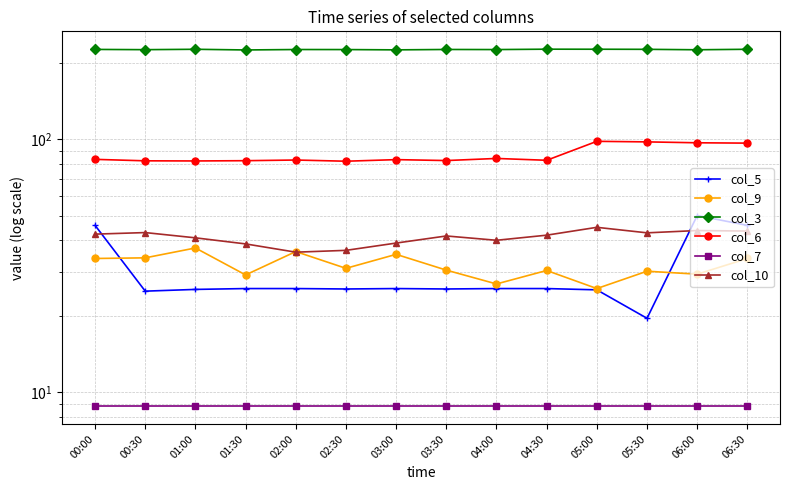

What is the sum of the col_6 values at 02:30 and 04:00?

166.1